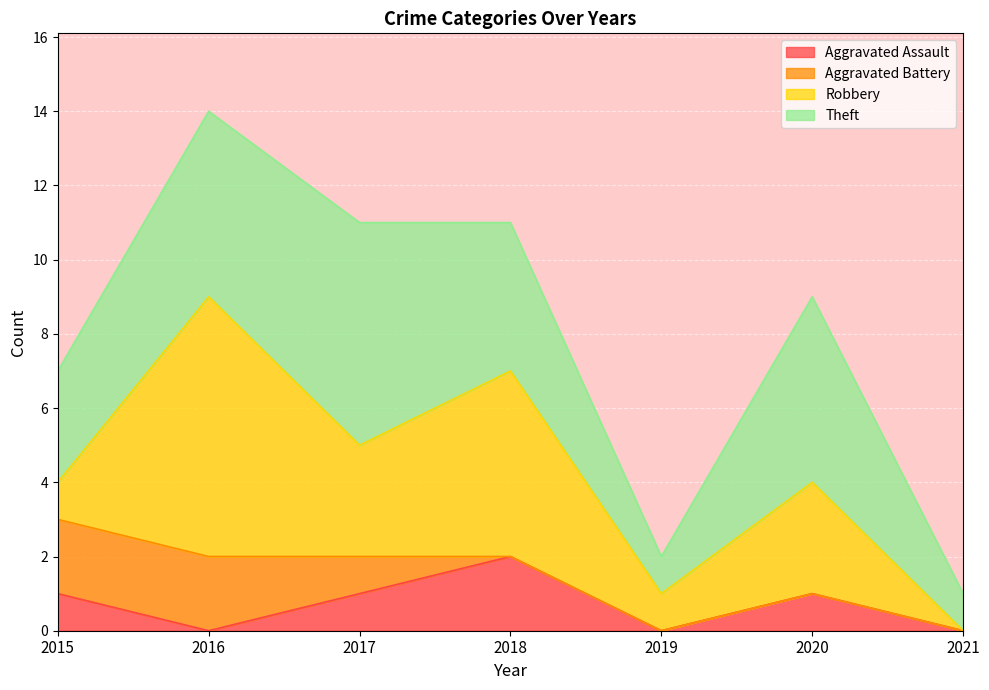

Count the number of categories in the chart.

7